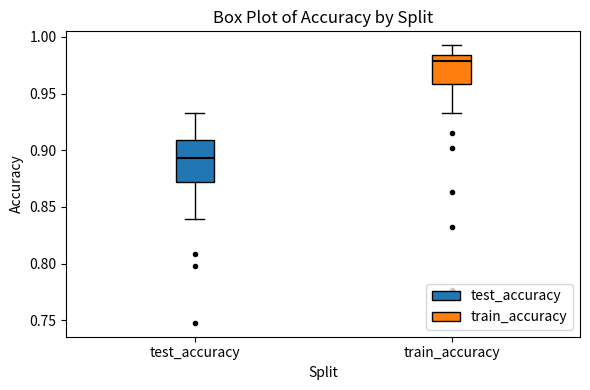

Reading left to right, transcribe this box plot: for each box, give where its median line is, the range the box spans, and where its two whiskers end, as read against the y-axis. The values are not printed on the chart, so give them approximately, as read against the axis.

test_accuracy: median 0.895, box 0.870 to 0.910, whiskers 0.840 to 0.935
train_accuracy: median 0.980, box 0.960 to 0.985, whiskers 0.935 to 0.995